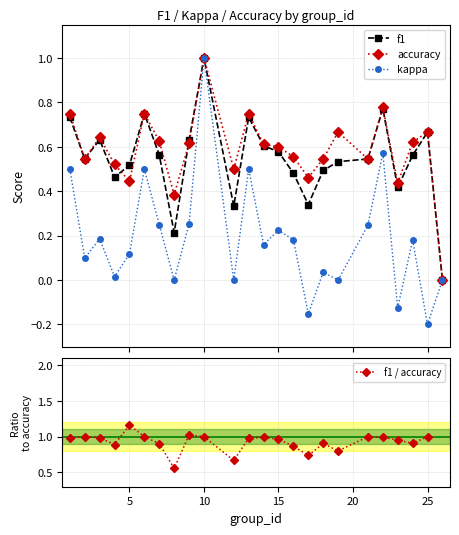

True or false: f1 has more than 0 points higher than both neighbors.

True